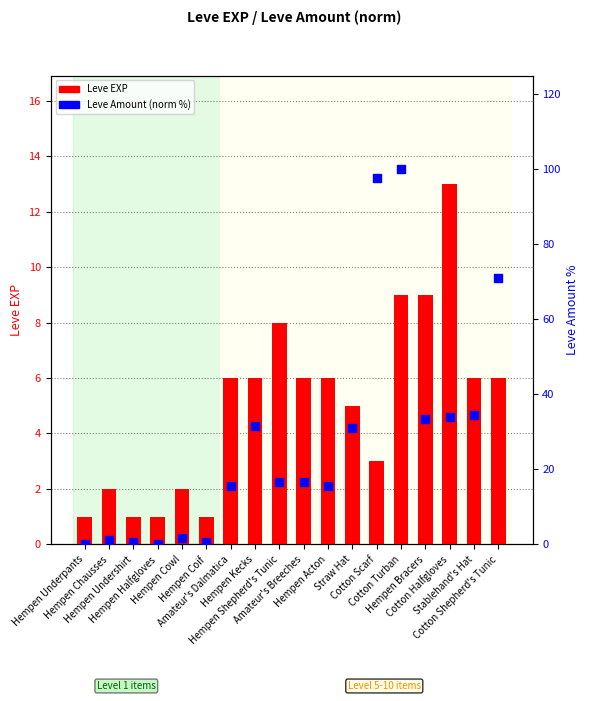

Which series reaches the minimum Y coordinate?

Leve Amount (norm %)